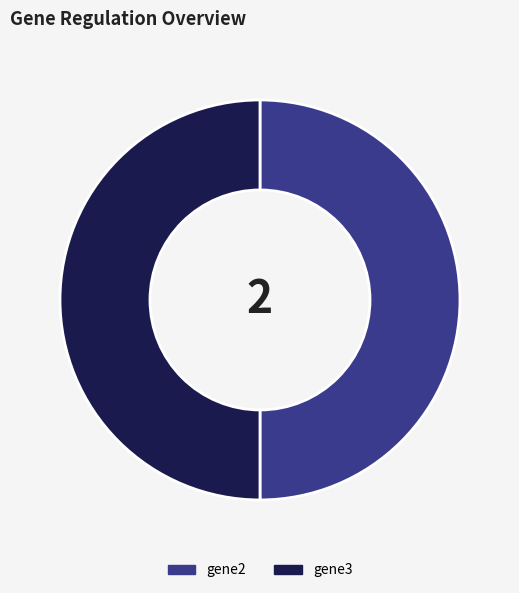

What is the ratio of the value at gene2 to the value at gene3?

1.0